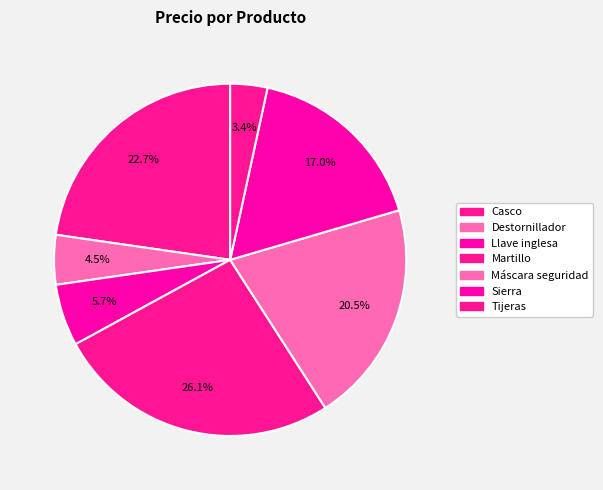

How many slices are in this pie chart?

7